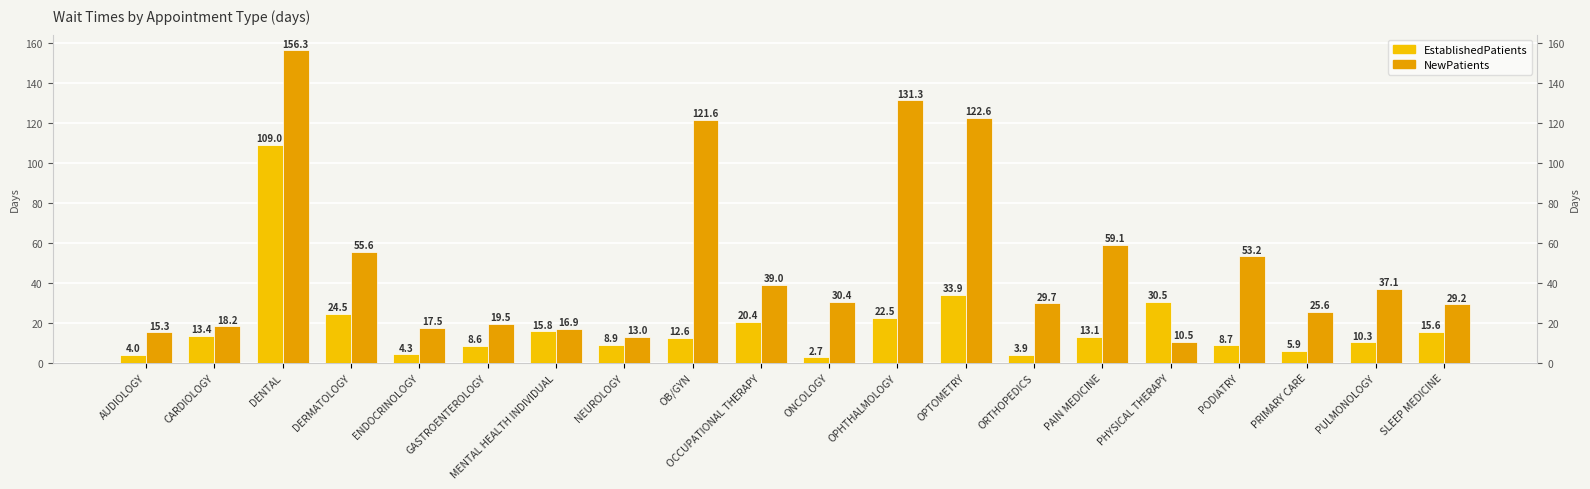

What is the difference between the maximum and minimum values in the NewPatients series?

145.8